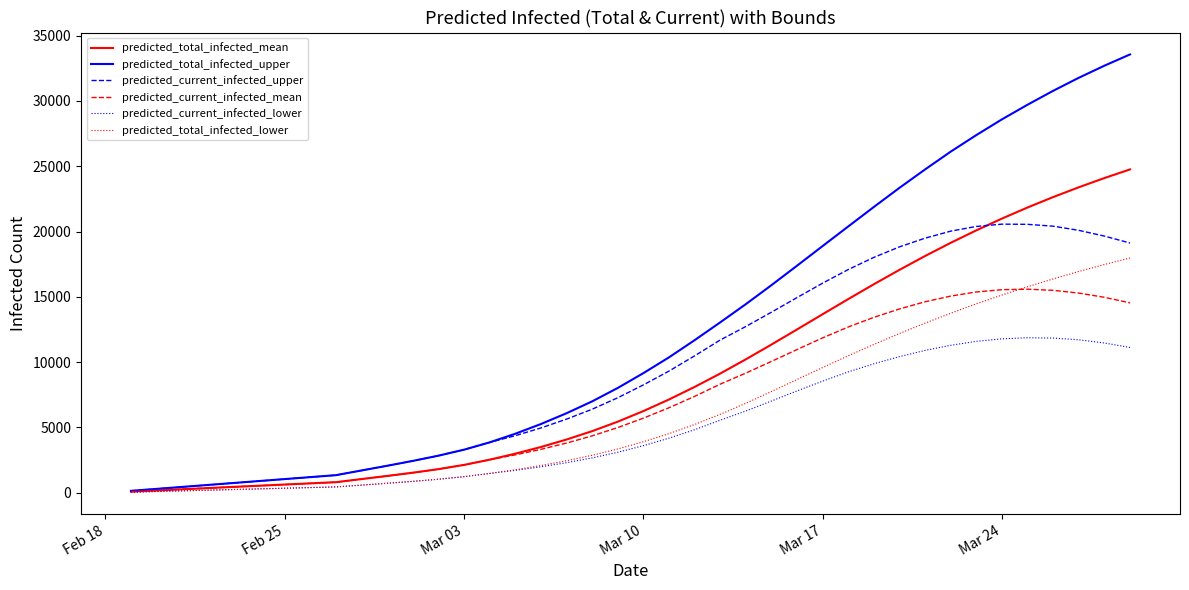

What is the difference between the second highest and minimum values in the predicted_current_infected_mean series?

15459